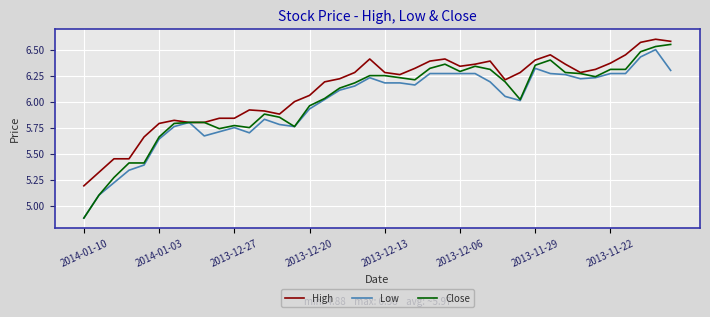

Which series has the widest spread of values?

Close